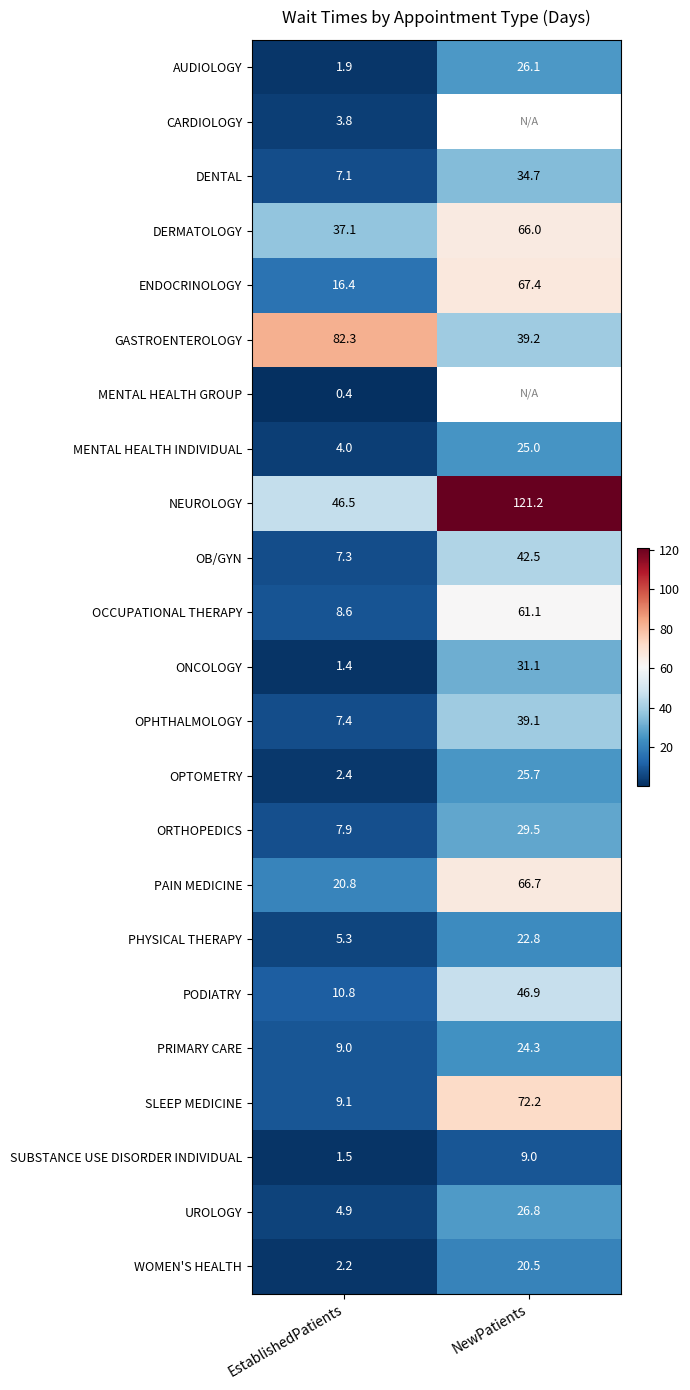

True or false: NEUROLOGY has a value of 18.8 at EstablishedPatients.

False